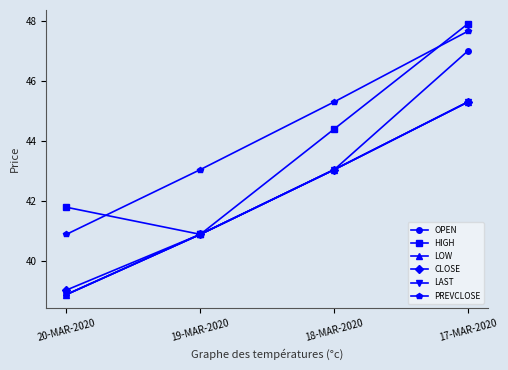

At which label does LAST reach its minimum?

20-MAR-2020